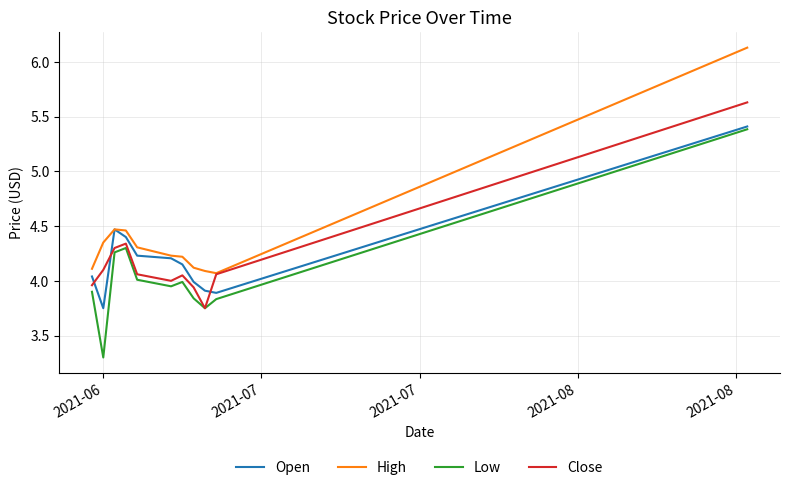

What is the difference between the maximum and second lowest values in the Low series?

1.6